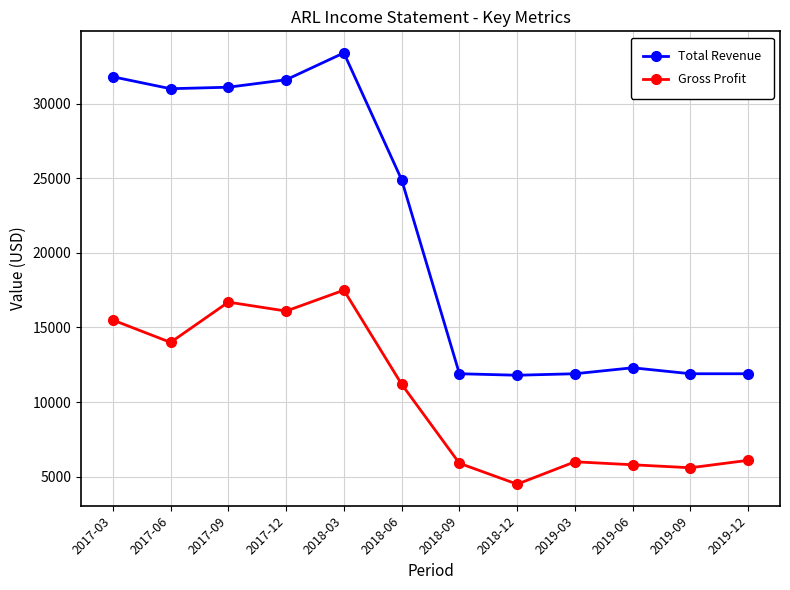

Read the Total Revenue value at 2018-03, to the nearest 100.

33400